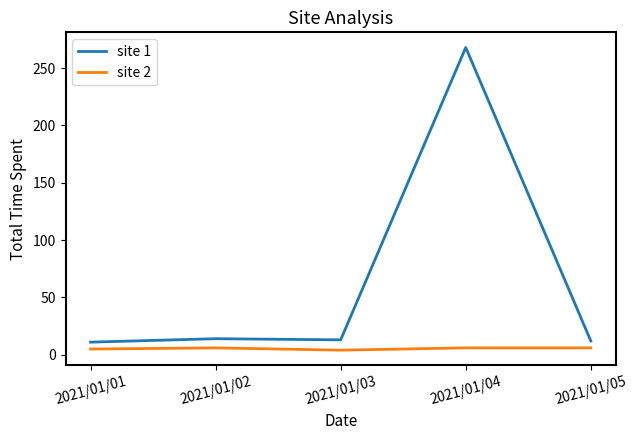

At which category is the sum across all series the highest?

2021/01/04